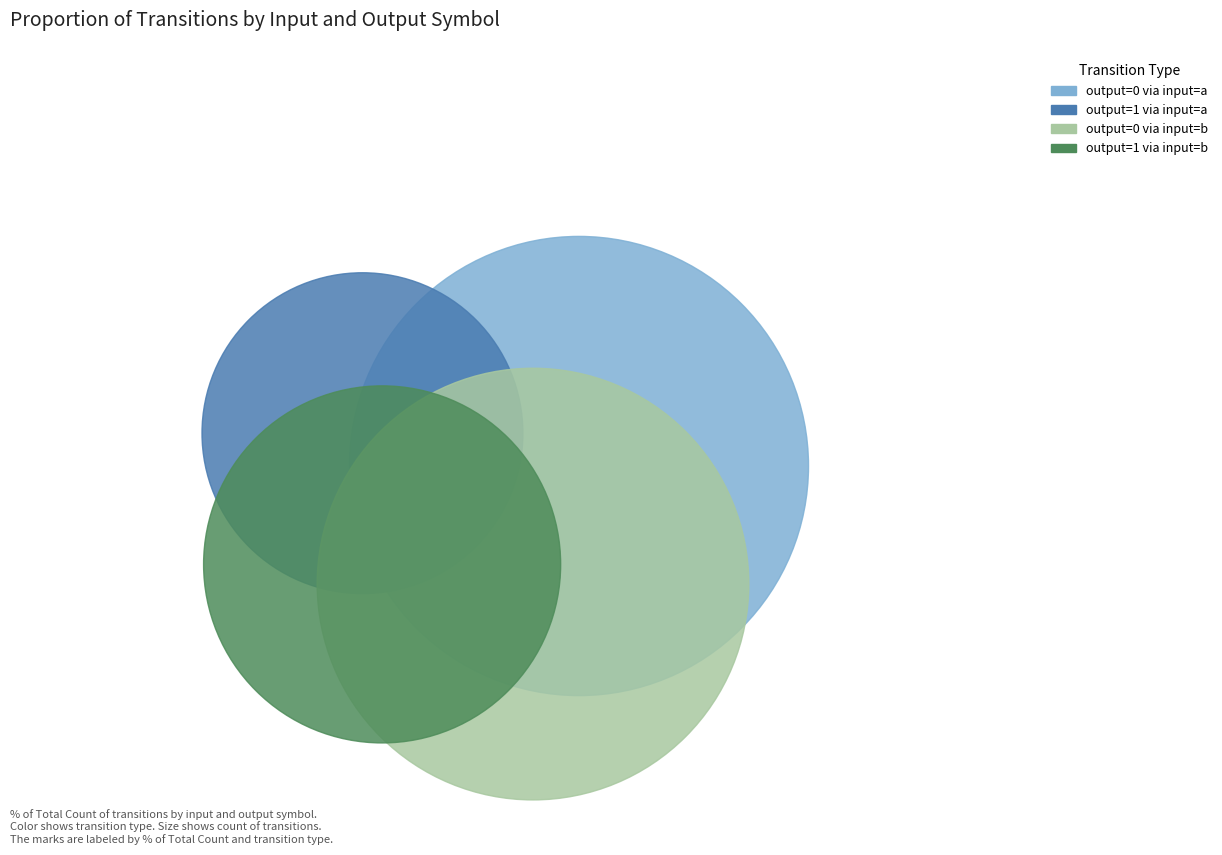

True or false: 23 accounts for 0% of the total.

True